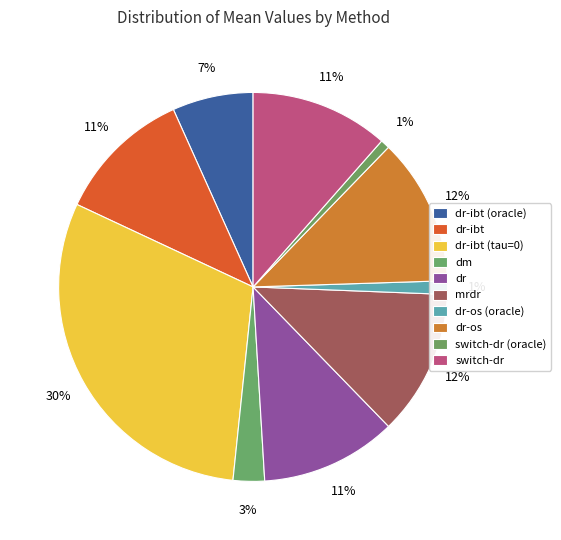

How many slices are in this pie chart?

10